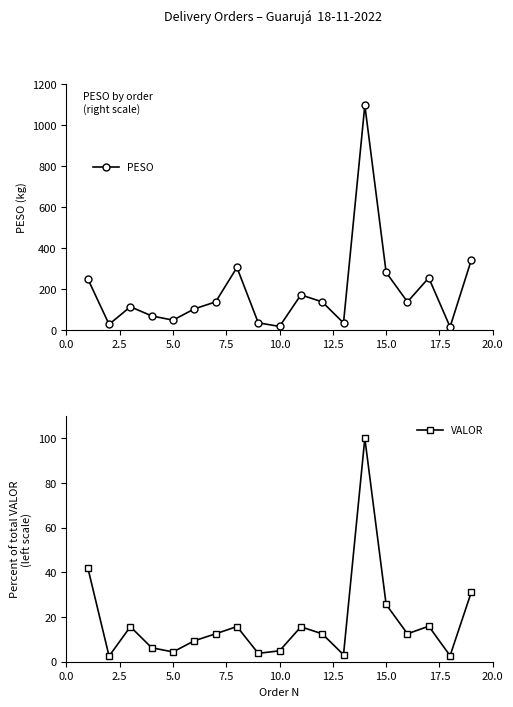

How many series are shown in this chart?

2